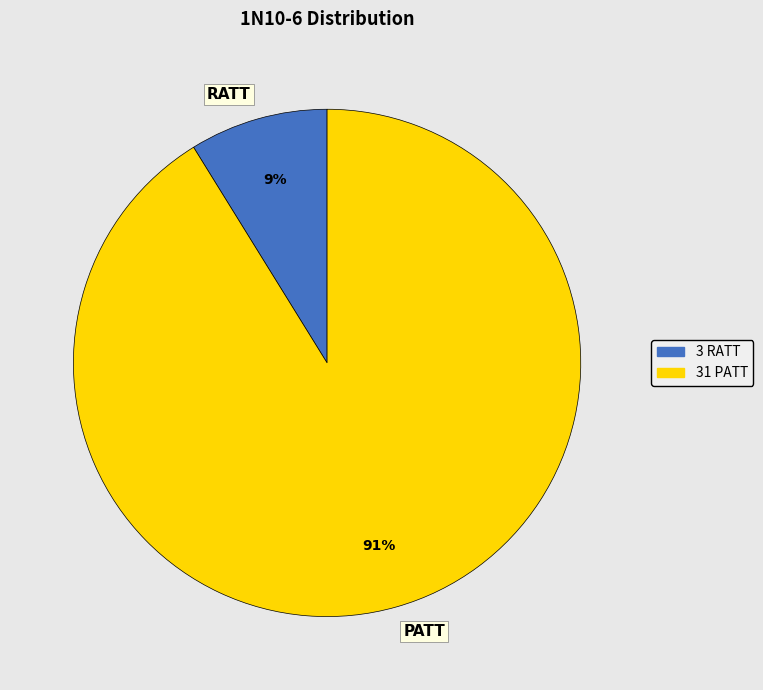

Does RATT represent more than half of the total?

No